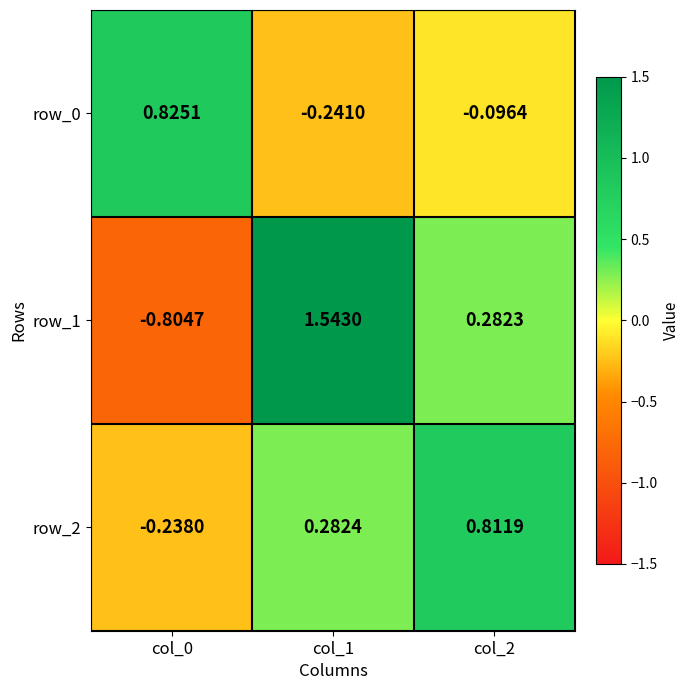

Is the value of row_2 at col_0 greater than the value of row_0 at col_1?

Yes